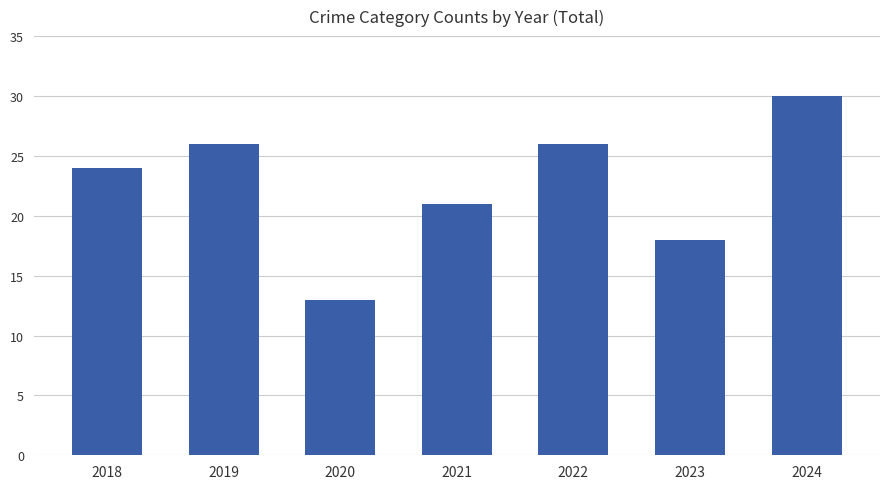

How many distinct data groups are displayed?

1